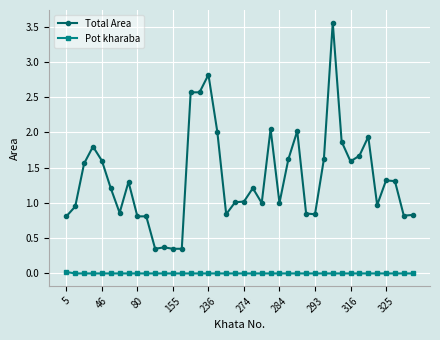

How many lines are shown in the chart?

2